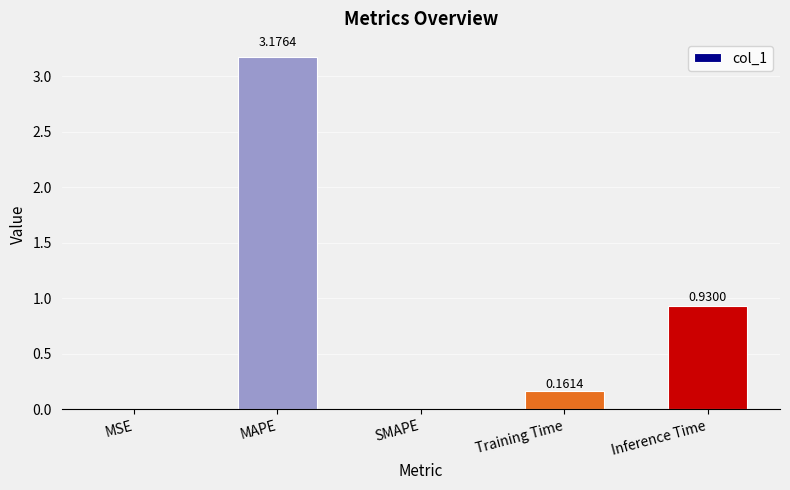

At which category does the chart reach its peak across all series?

MAPE